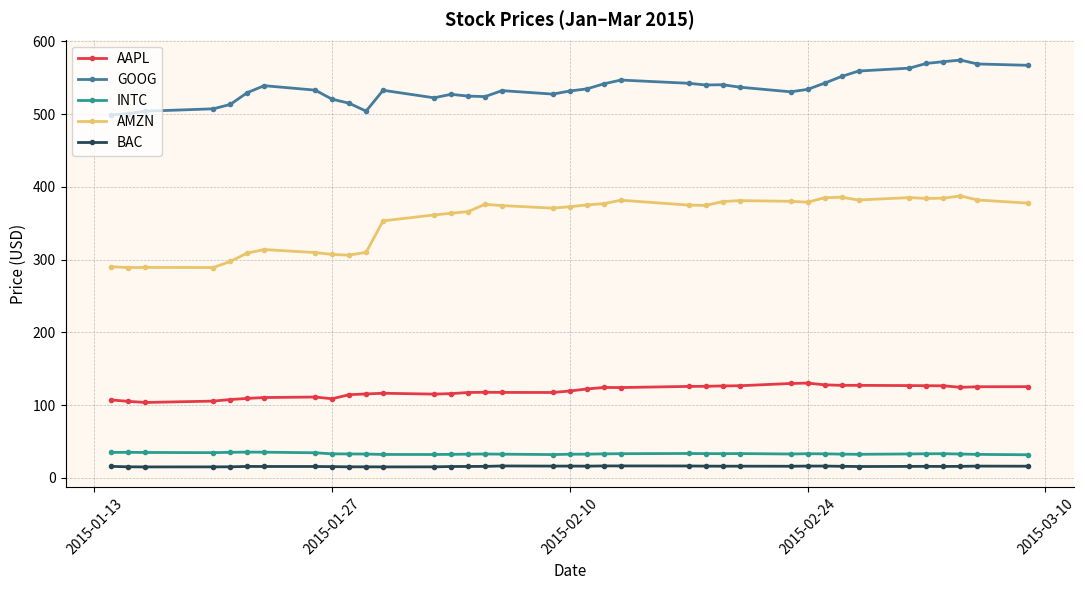

What is the value of the INTC point at the 36th from the left?

32.2